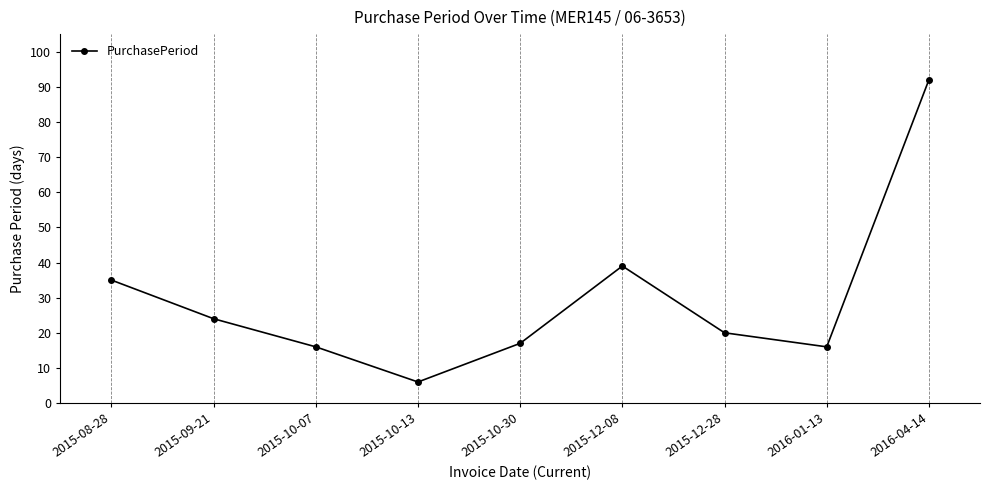

At which label is the value closest to 49?

2015-12-08